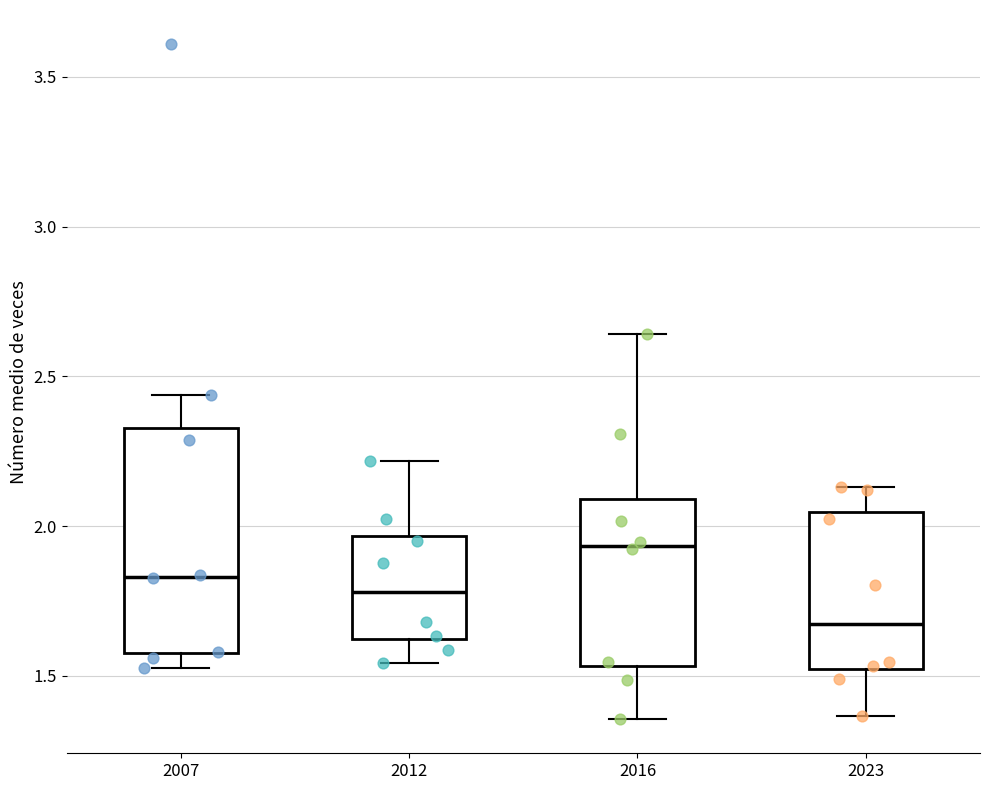

Reading left to right, transcribe this box plot: for each box, give where its median line is, the range the box spans, and where its two whiskers end, as read against the y-axis. The values are not printed on the chart, so give them approximately, as read against the axis.

2007: median 1.85, box 1.60 to 2.35, whiskers 1.55 to 2.45
2012: median 1.80, box 1.60 to 1.95, whiskers 1.55 to 2.20
2016: median 1.95, box 1.55 to 2.10, whiskers 1.35 to 2.65
2023: median 1.65, box 1.50 to 2.05, whiskers 1.35 to 2.15